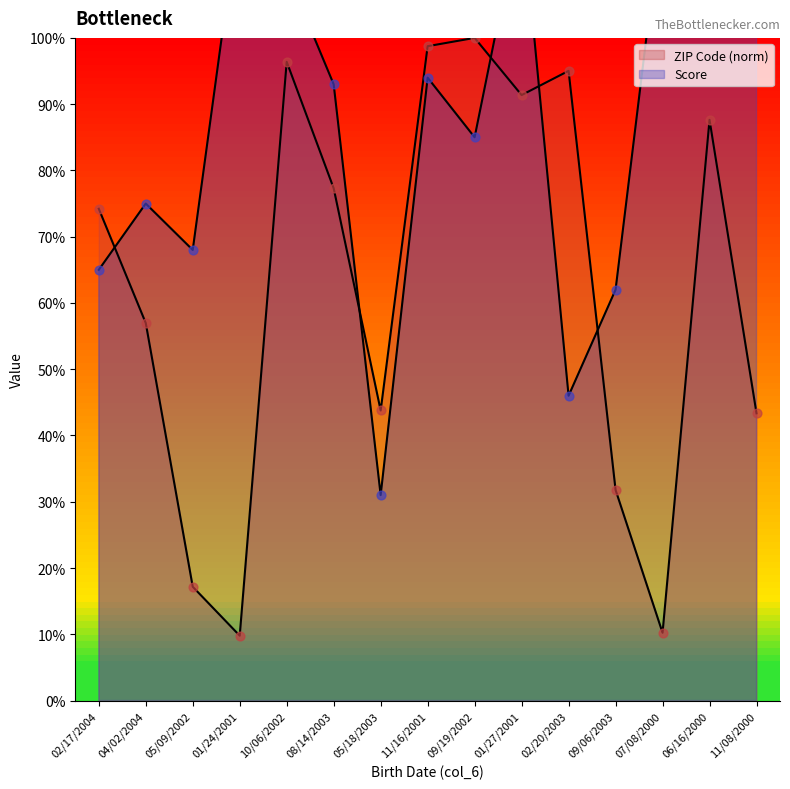

Which series has the largest total across all categories?

Score